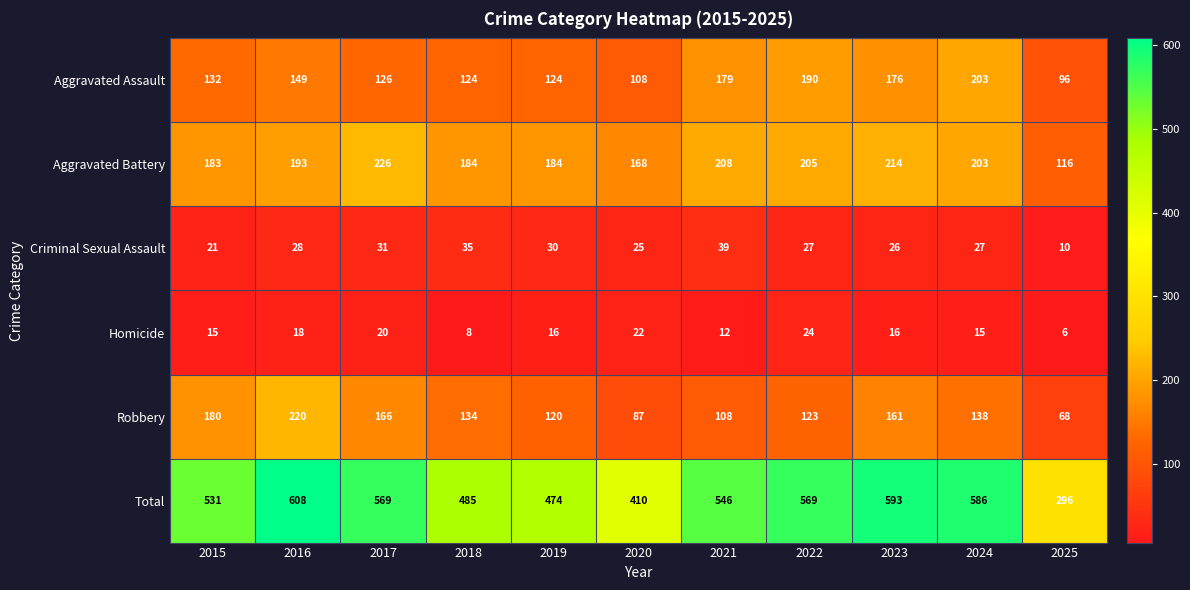

Which series has the largest total across all categories?

Total